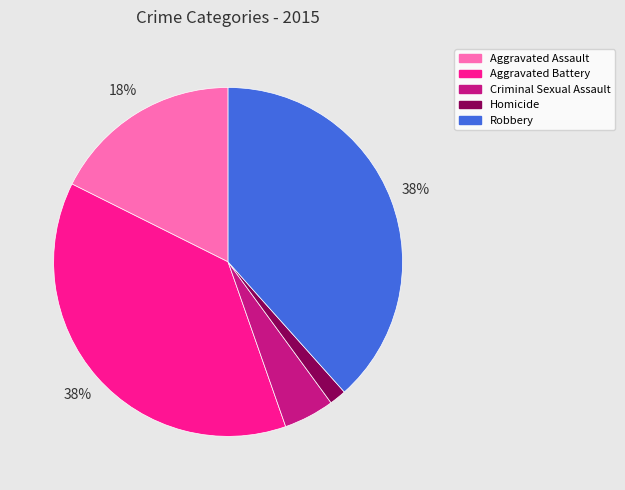

To the nearest percent, what is the difference between the Homicide and Criminal Sexual Assault slice percentages?

3%